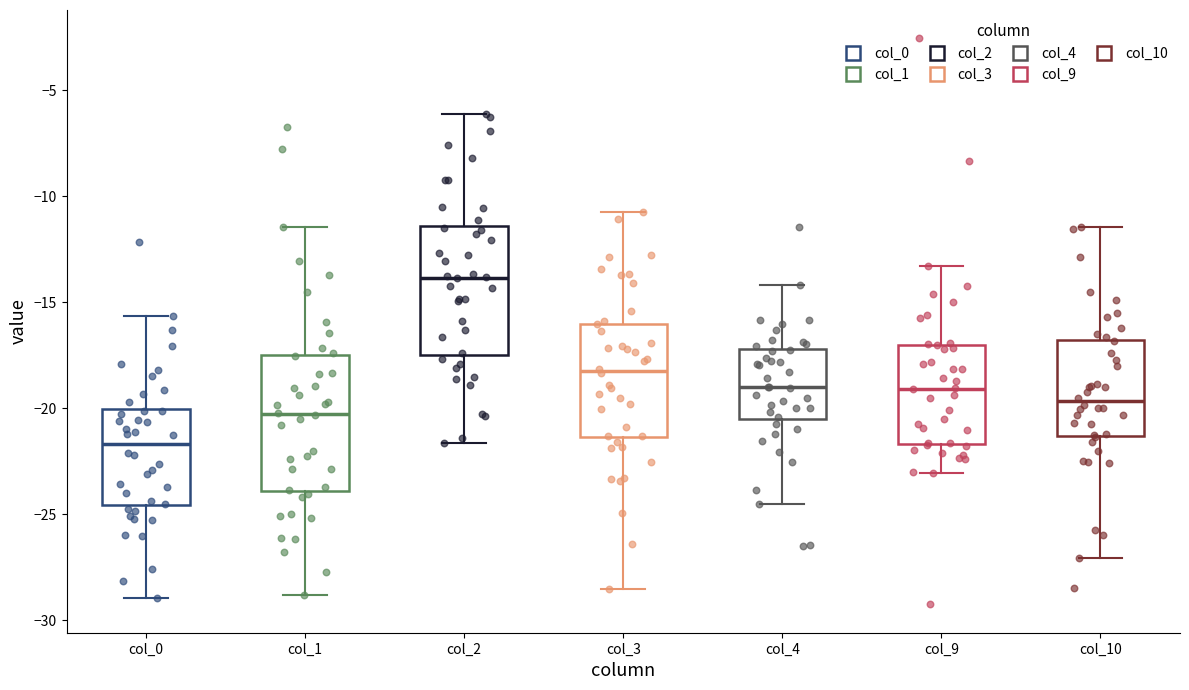

Reading left to right, read every box against the y-axis: the position of its median line, the range the box covers, and the ends of its whiskers. The values are not printed on the chart, so give them approximately, as read against the axis.

col_0: median -21.5, box -24.5 to -20.0, whiskers -29.0 to -15.5
col_1: median -20.5, box -24.0 to -17.5, whiskers -29.0 to -11.5
col_2: median -14.0, box -17.5 to -11.5, whiskers -21.5 to -6.0
col_3: median -18.0, box -21.5 to -16.0, whiskers -28.5 to -11.0
col_4: median -19.0, box -20.5 to -17.0, whiskers -24.5 to -14.0
col_9: median -19.0, box -21.5 to -17.0, whiskers -23.0 to -13.5
col_10: median -19.5, box -21.5 to -17.0, whiskers -27.0 to -11.5